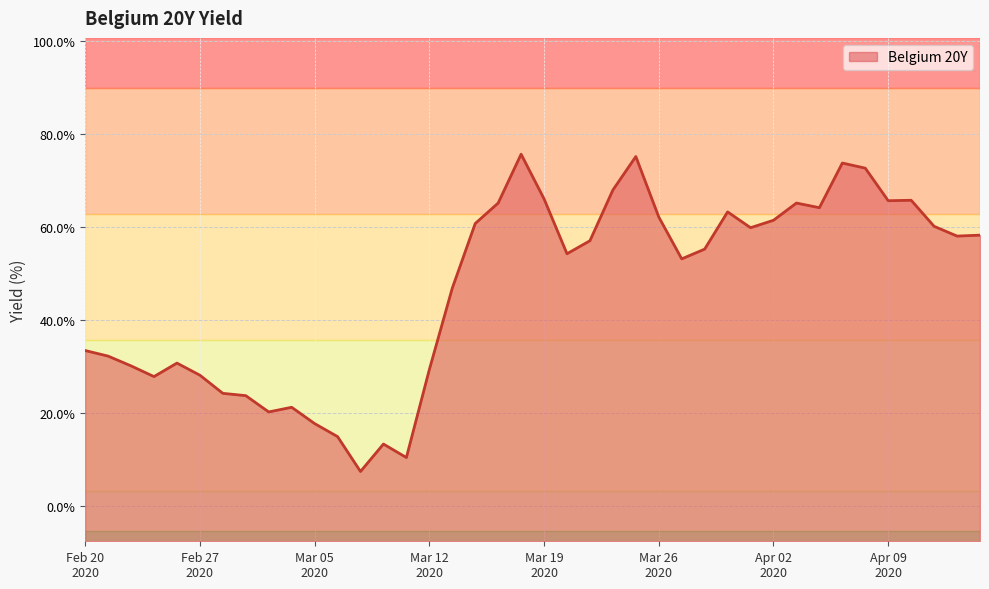

True or false: the data shows 0.3 at 2020-02-26.

True